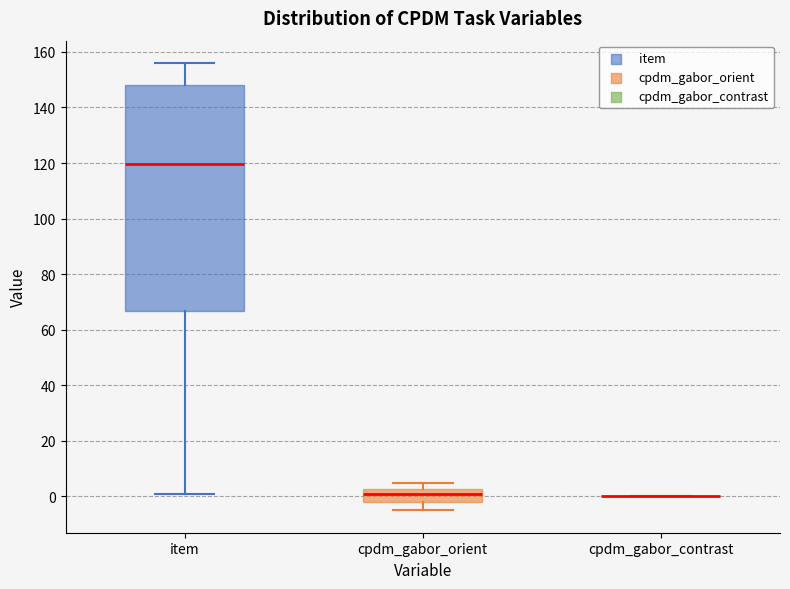

Which box is the tallest, from its lower edge to its upper edge?

item